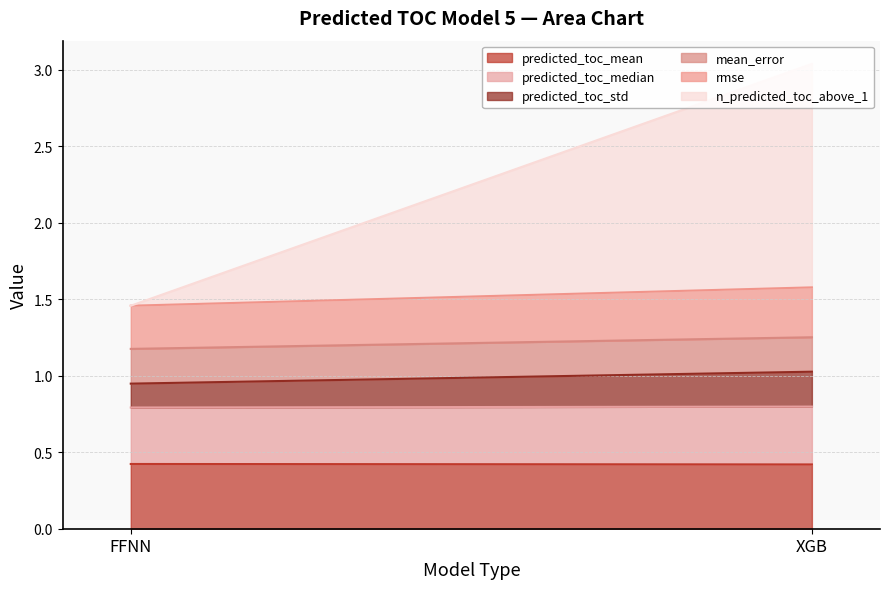

The value of rmse at XGB is 0.1. True or false?

False